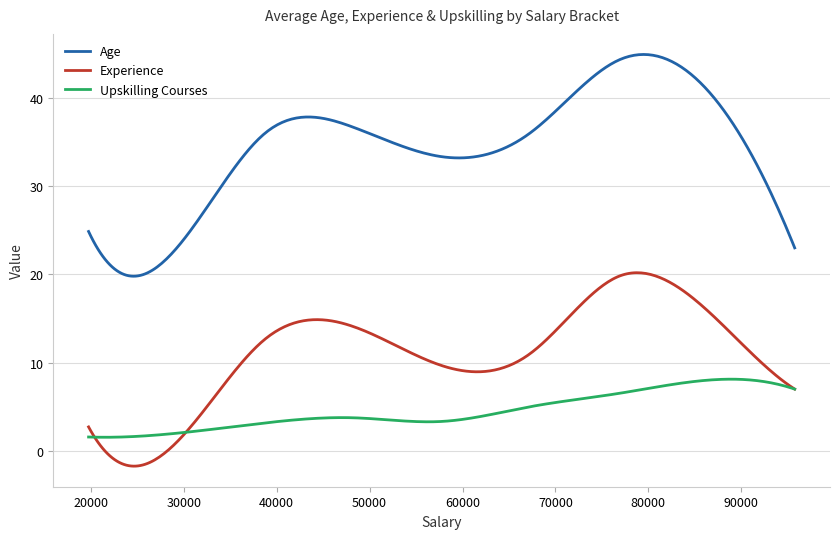

True or false: Experience and Age intersect in this chart.

False